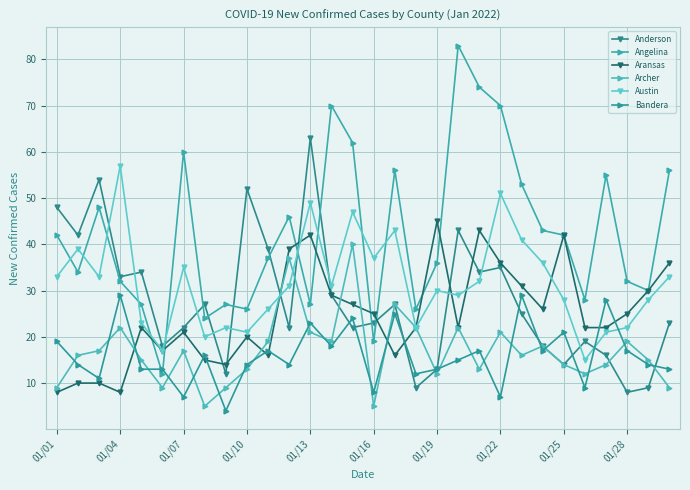

Which series ends up on top after the final intersection of Archer and Austin?

Austin